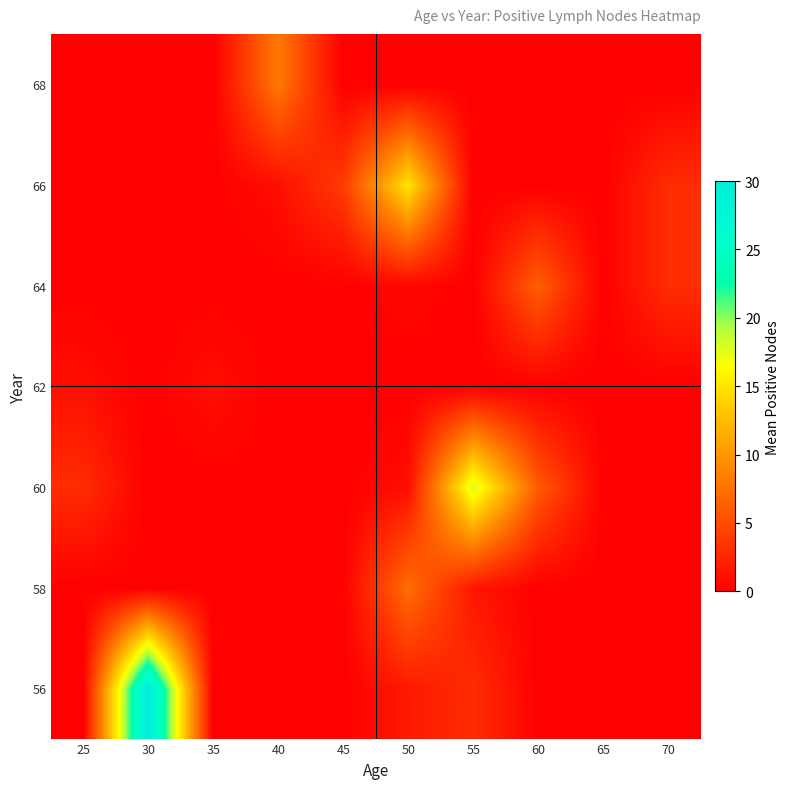

Which has a higher value, 60 or 50?

50